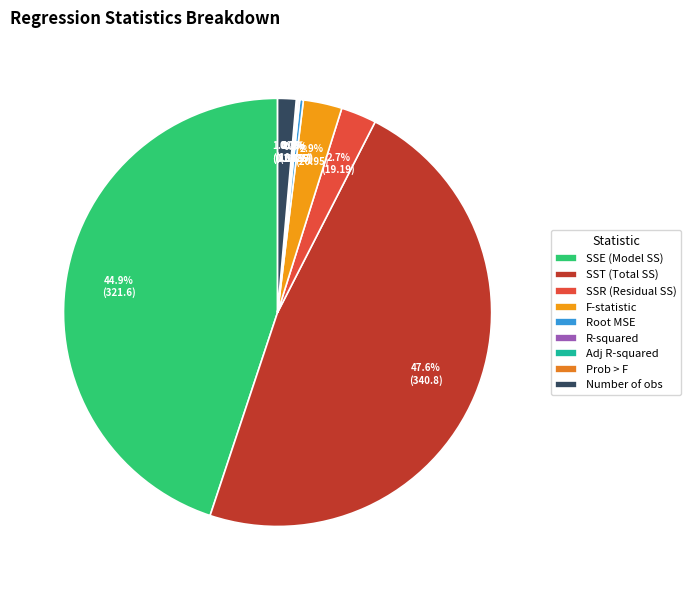

How many segments does this pie chart have?

9